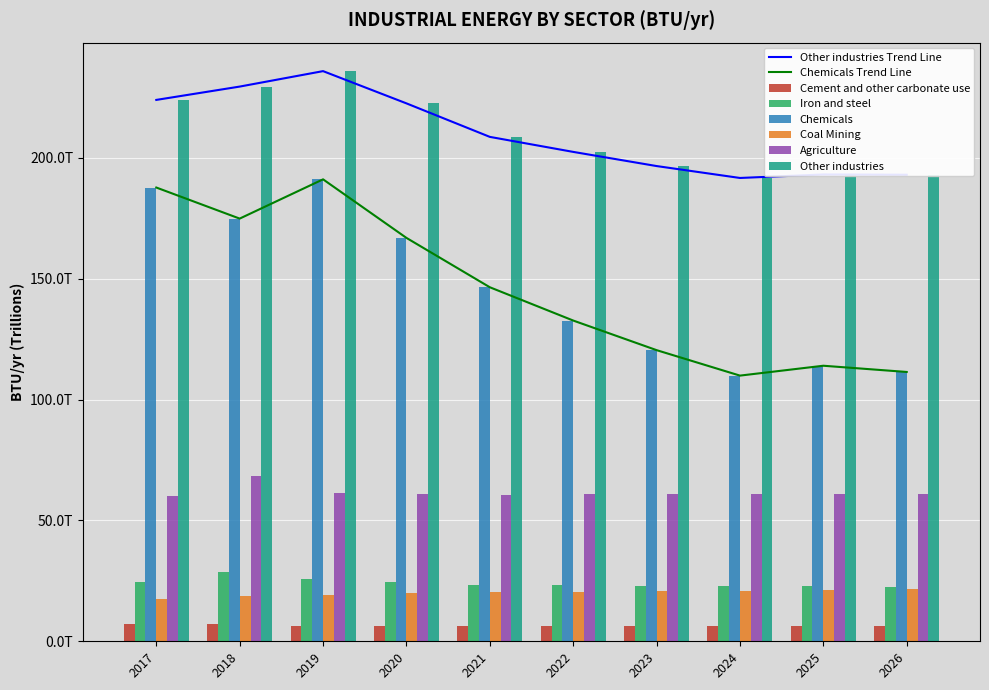

Which category has the lowest value in the Agriculture series?

2017